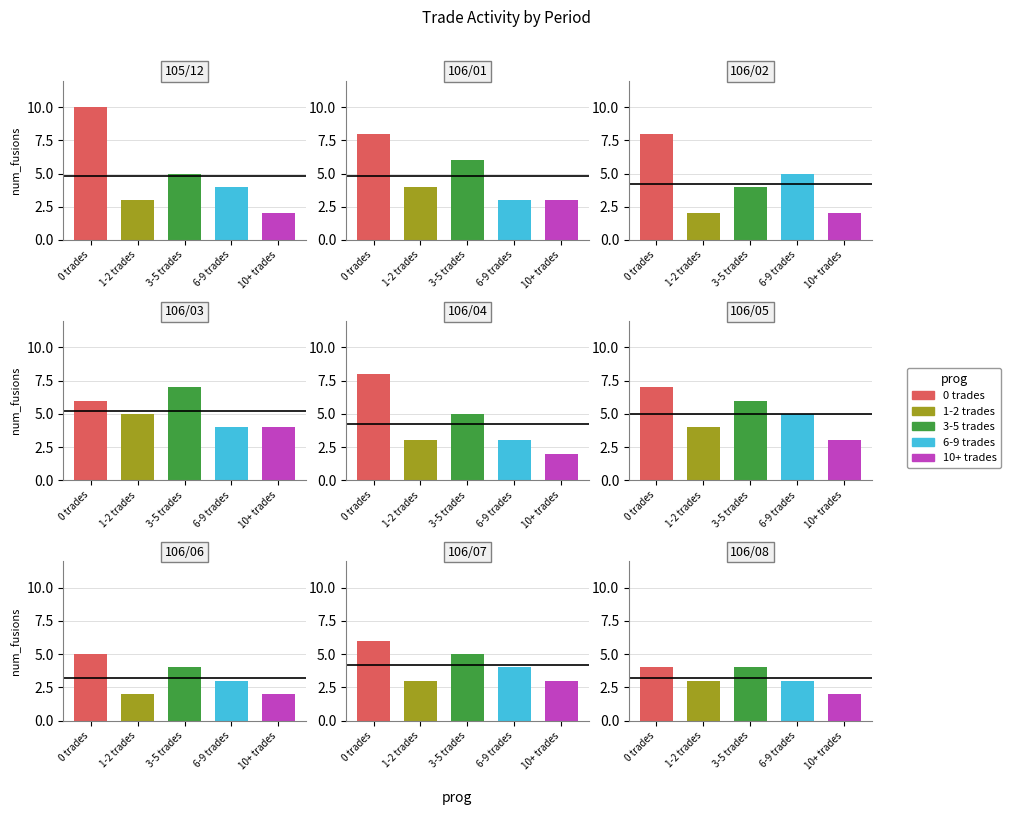

What is the value of the 1-2 trades bar at the 3rd from the left?

2